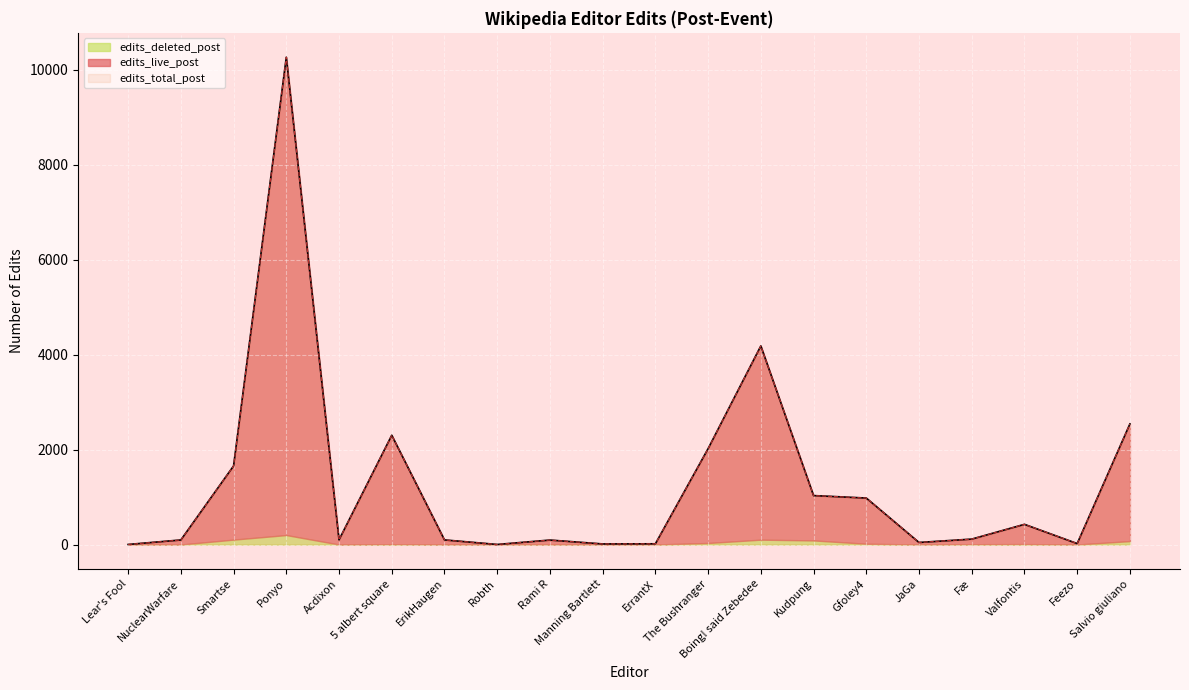

What is the maximum value shown in the chart?

10267